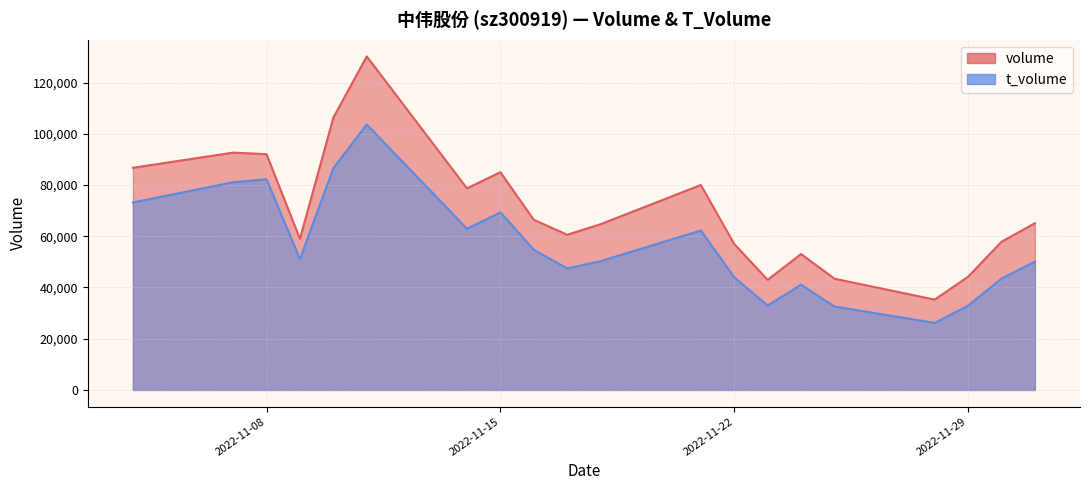

The value of volume at 2022-11-29 is 64591. True or false?

False